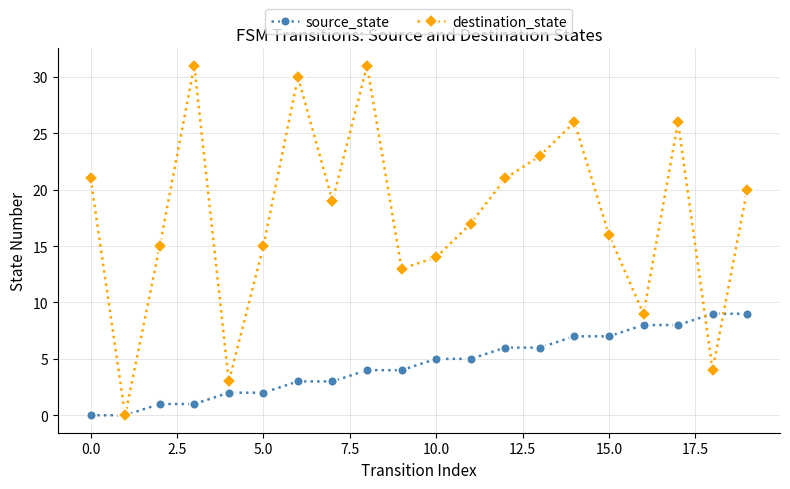

How many categories are shown in the chart?

20